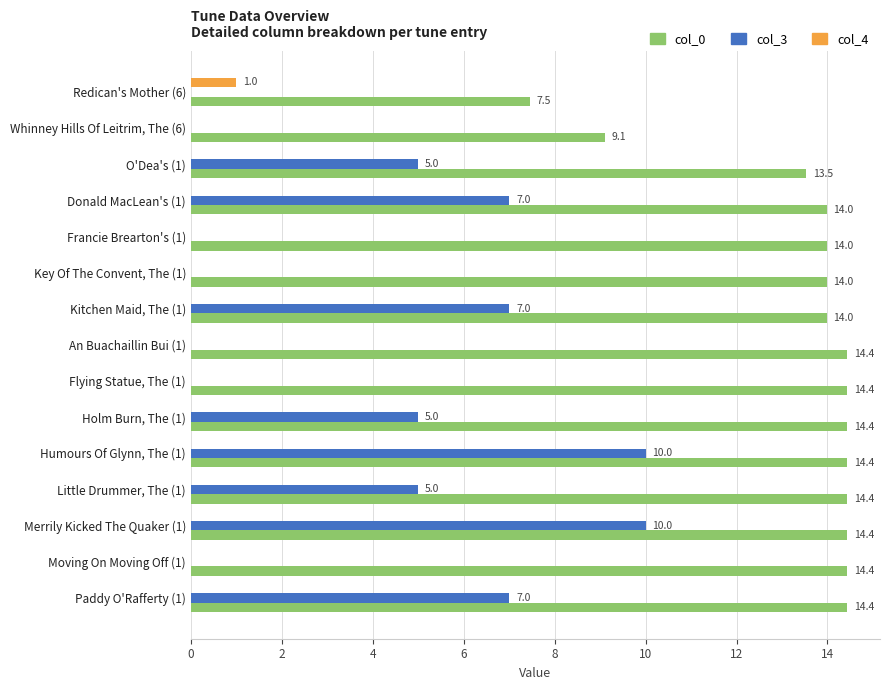

Which series has the largest range (max minus min)?

col_3